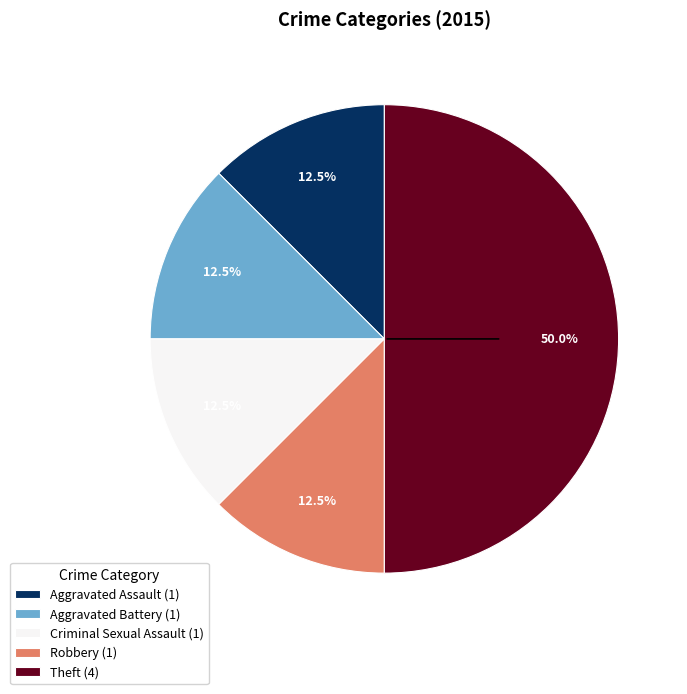

Does Aggravated Battery (1) represent more than half of the total?

No